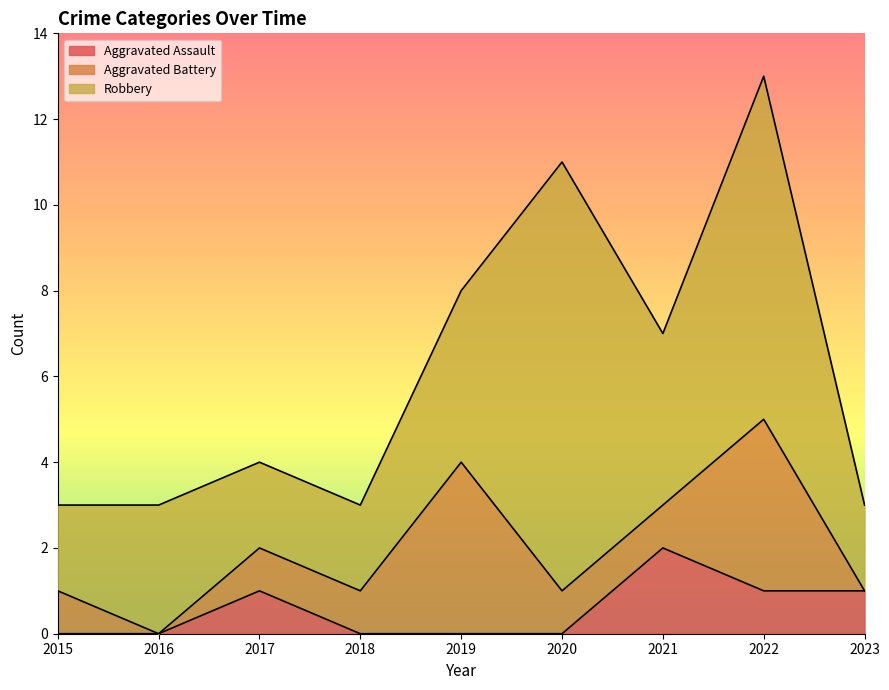

Which series has the largest total across all categories?

Robbery